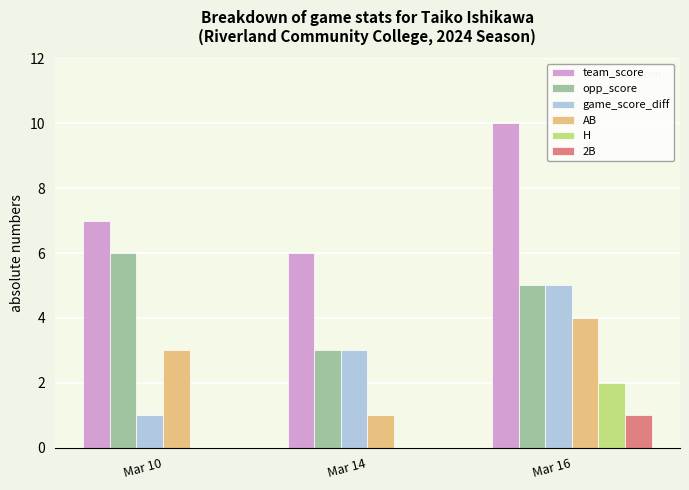

Read the game_score_diff value at Mar 14.

3